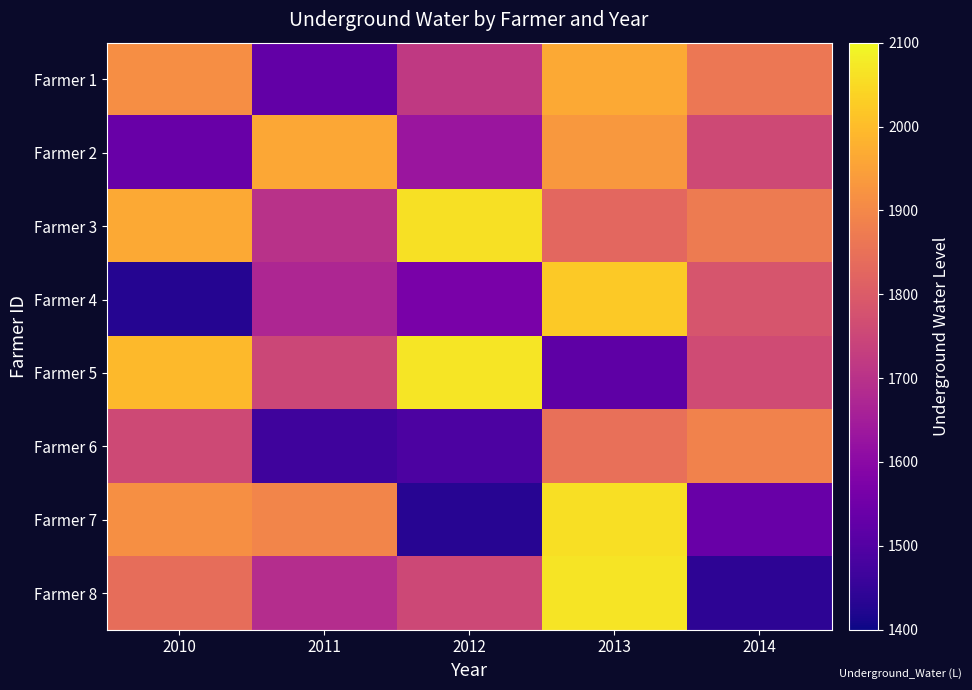

Rank the series by their maximum value, from highest to lowest.

Farmer 5, Farmer 8, Farmer 3, Farmer 7, Farmer 4, Farmer 1, Farmer 2, Farmer 6